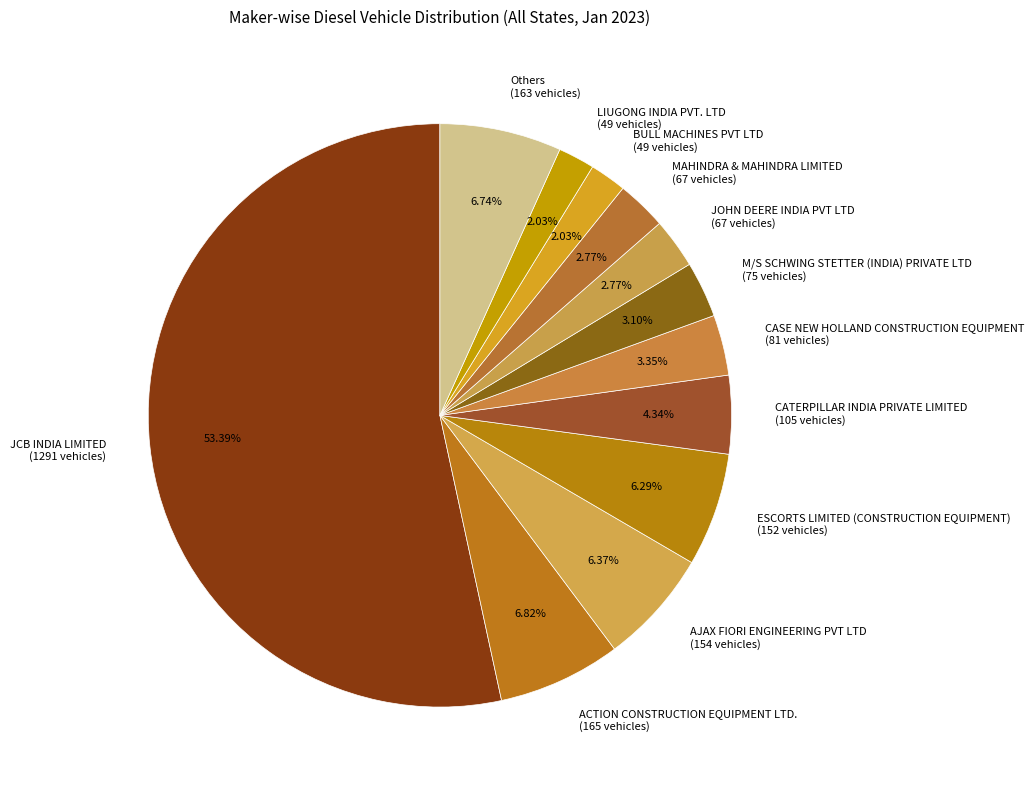

How many segments does this pie chart have?

12